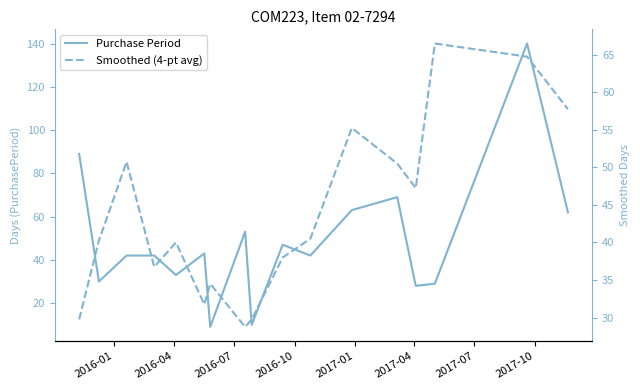

How many data points in Purchase Period are above 42?

8